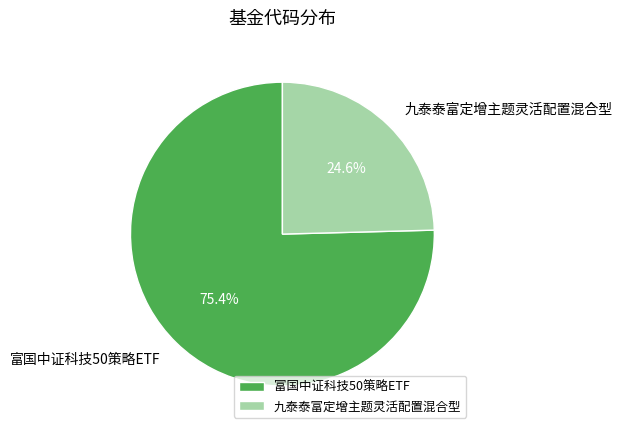

What percentage do 九泰泰富定增主题灵活配置混合型 and 富国中证科技50策略ETF together represent?

100.0%